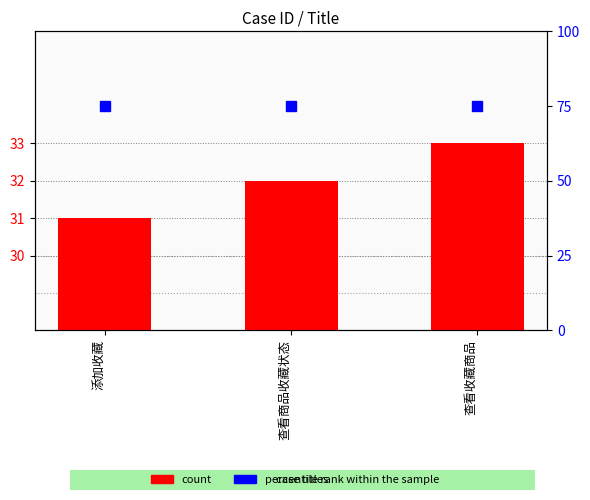

Reading right to left, what are all the values shown in this chart?

count: 33	32	31
percentile rank within the sample: 75	75	75